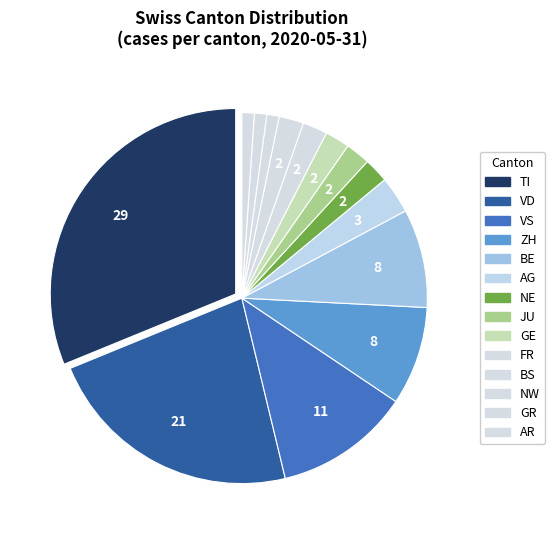

How many slices are in this pie chart?

14